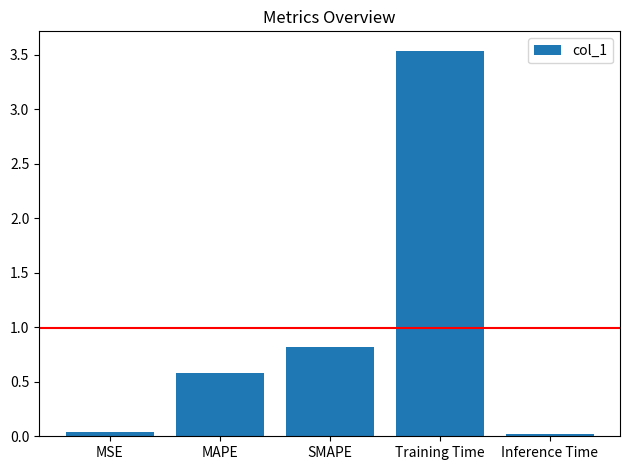

How many series are shown in this chart?

1